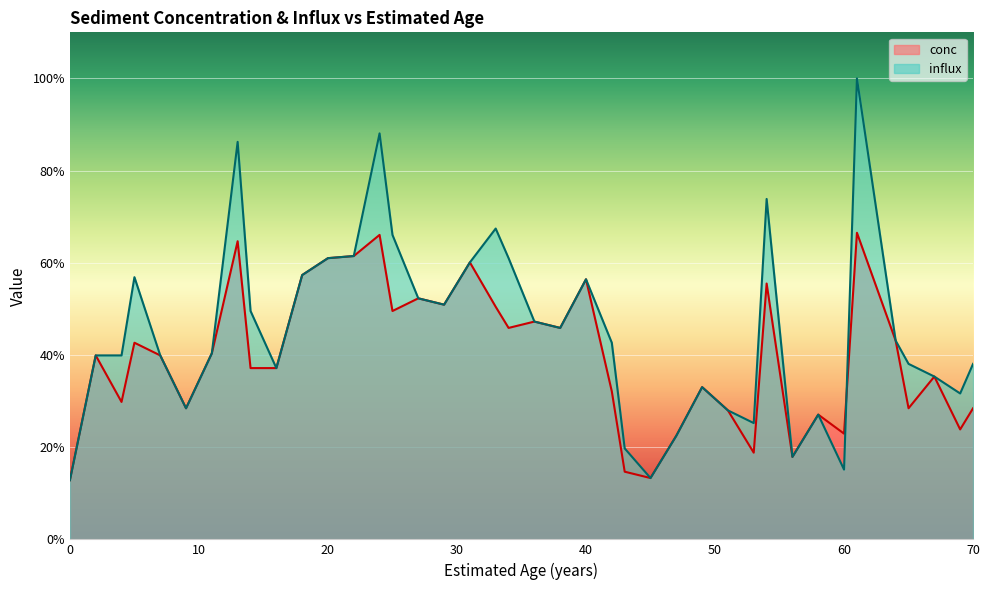

True or false: influx and conc intersect in this chart.

True